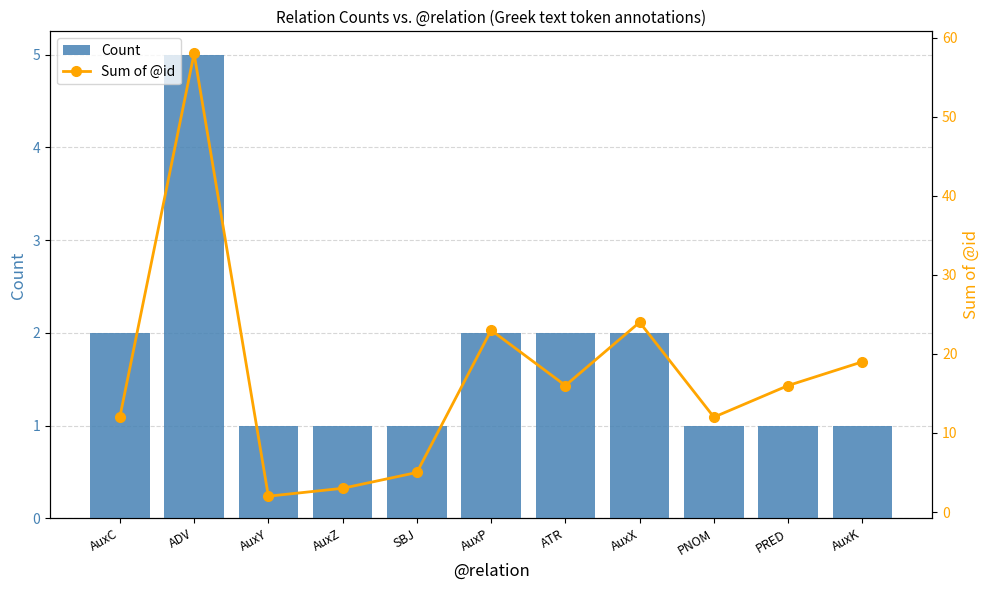

Rank the series by their average value, from lowest to highest.

Count, Sum of @id